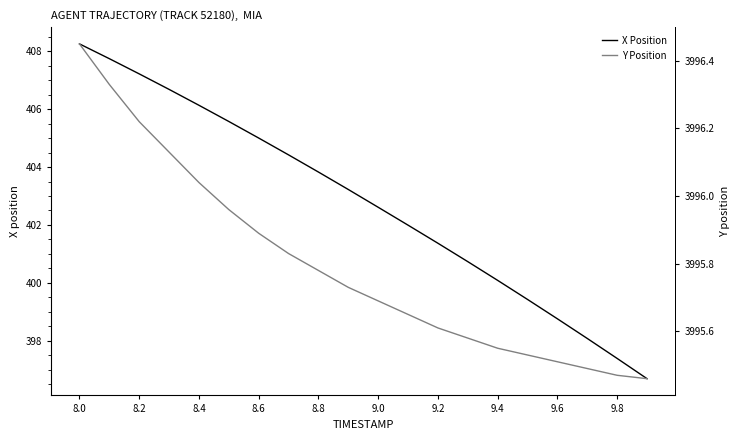

The value of X Position at 9.0 is 625.3. True or false?

False